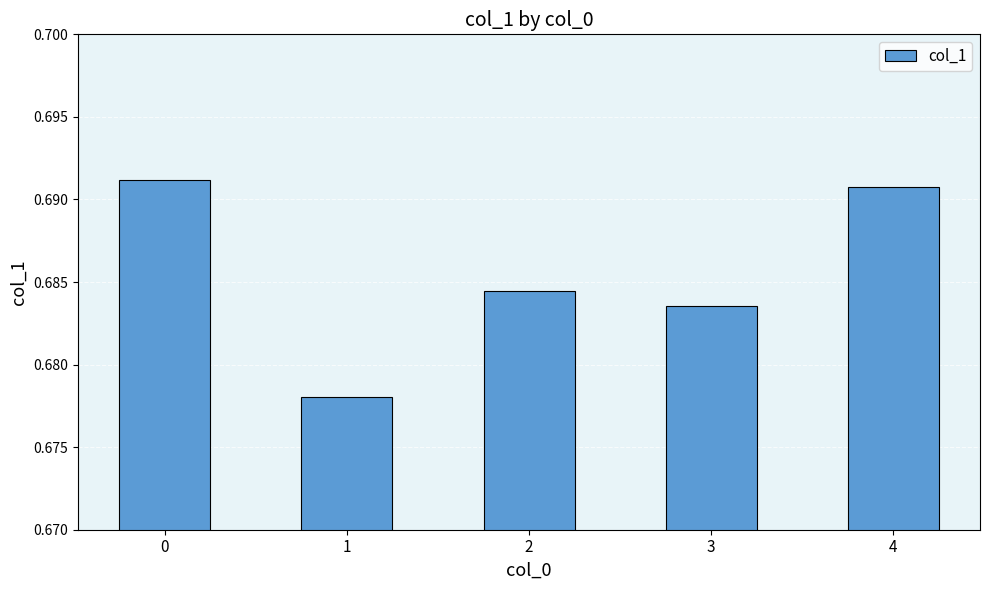

How many values are between 0 and 1?

5